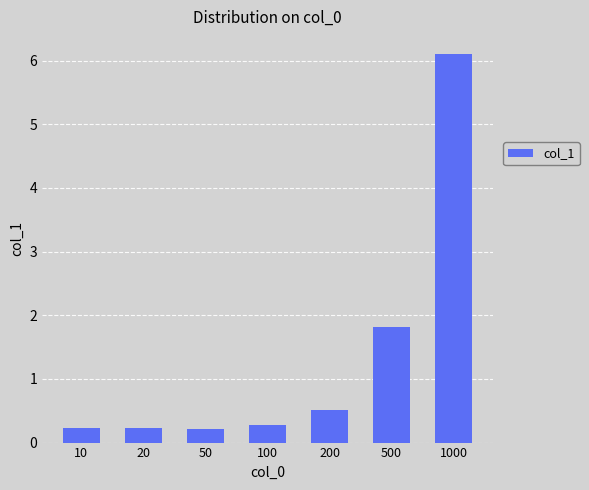

What is the sum of all values?

9.4